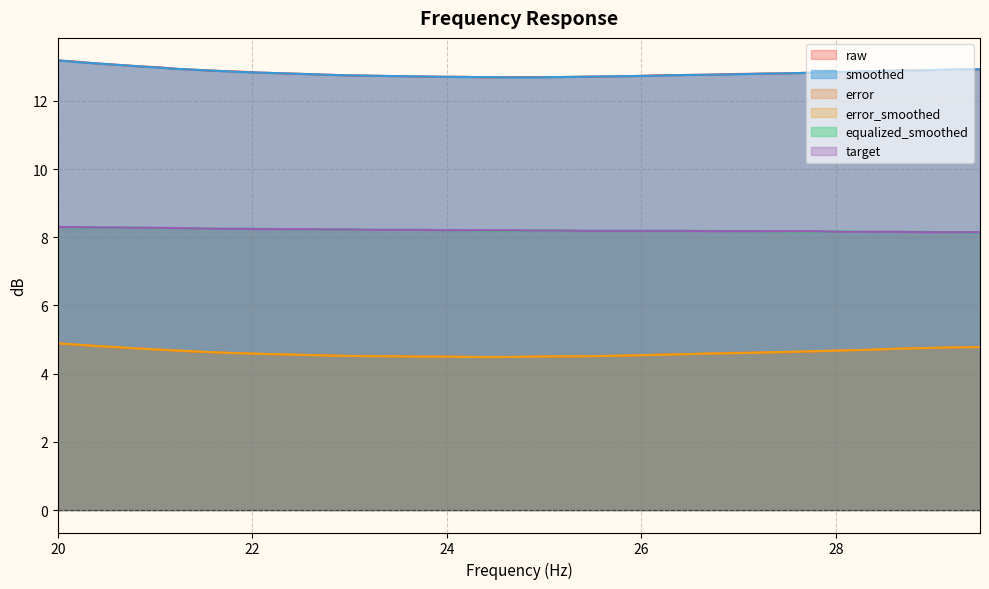

The error series shows 4.6 at 26.43. True or false?

True